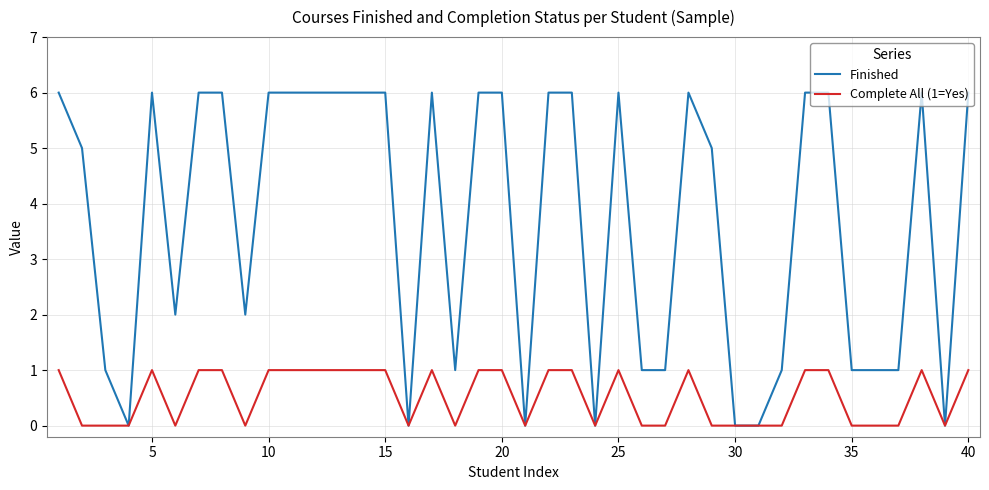

Rank the series by their maximum value, from lowest to highest.

Complete All (1=Yes), Finished